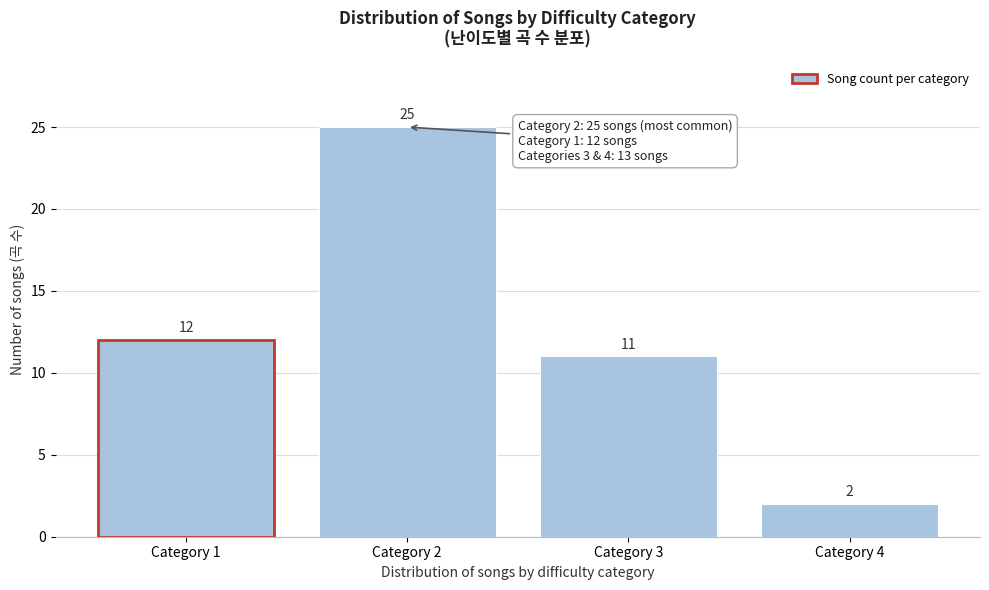

Reading right to left, what are all the values shown in this chart?

Category 4=2	Category 3=11	Category 2=25	Category 1=12